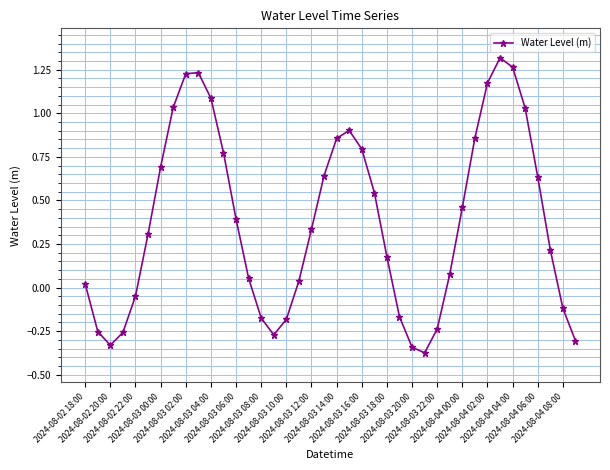

How many lines are shown in the chart?

1